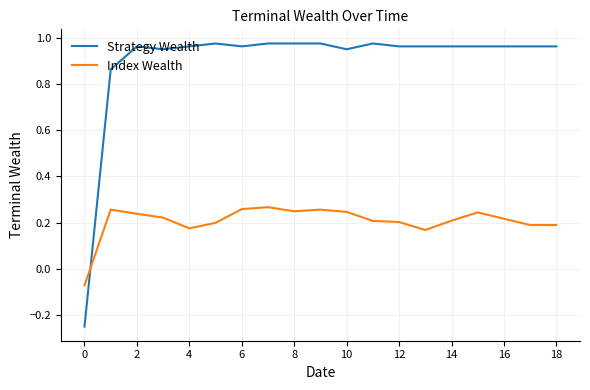

Which series has the largest total across all categories?

Strategy Wealth